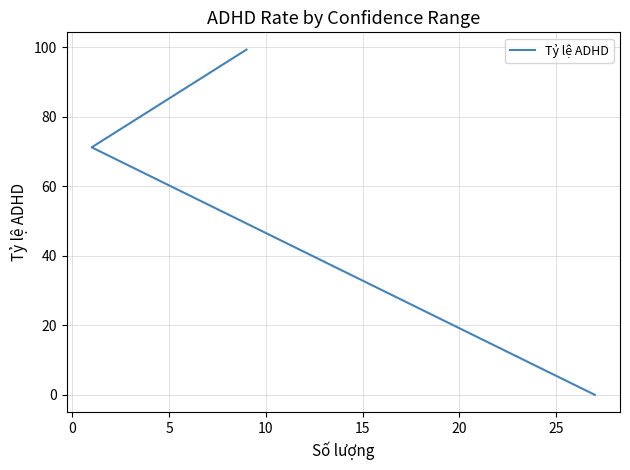

How many lines are shown in the chart?

1